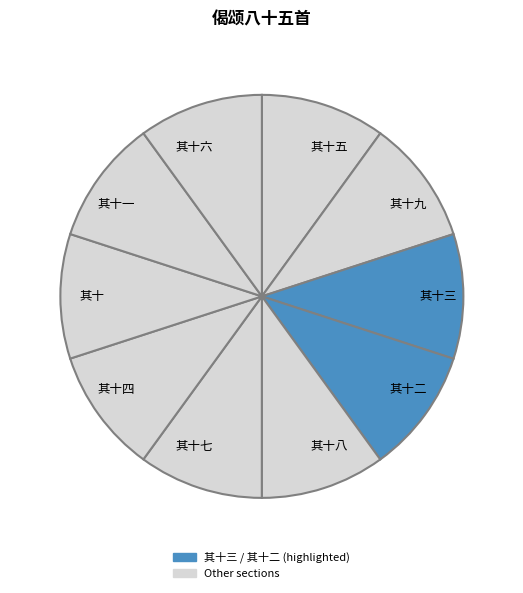

Is the sum of 其十九 and 其十四 greater than half?

No